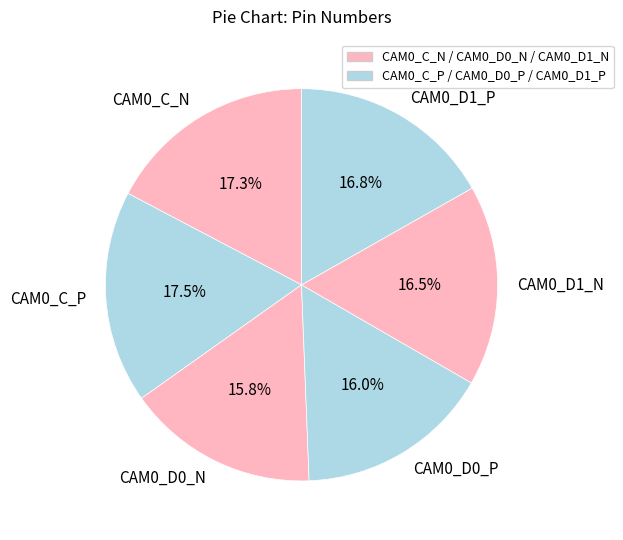

Is CAM0_D0_P the majority of the pie?

No